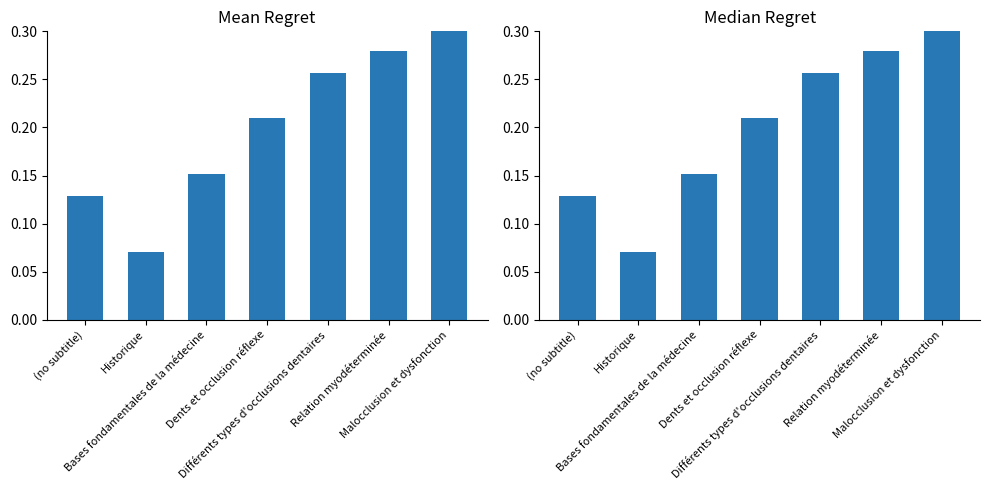

At Dents et occlusion réflexe, list the series in order from largest to smallest.

Median Regret, Mean Regret